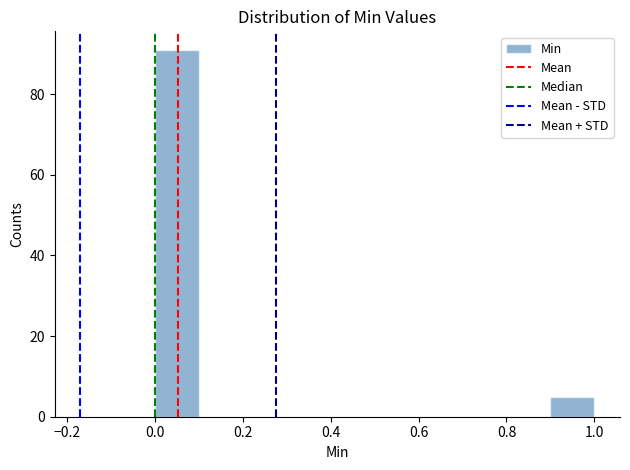

How tall is the bar that spans 0.0 to 0.1 on the x-axis? The values are not printed on the chart, so give them approximately, as read against the axis.

92